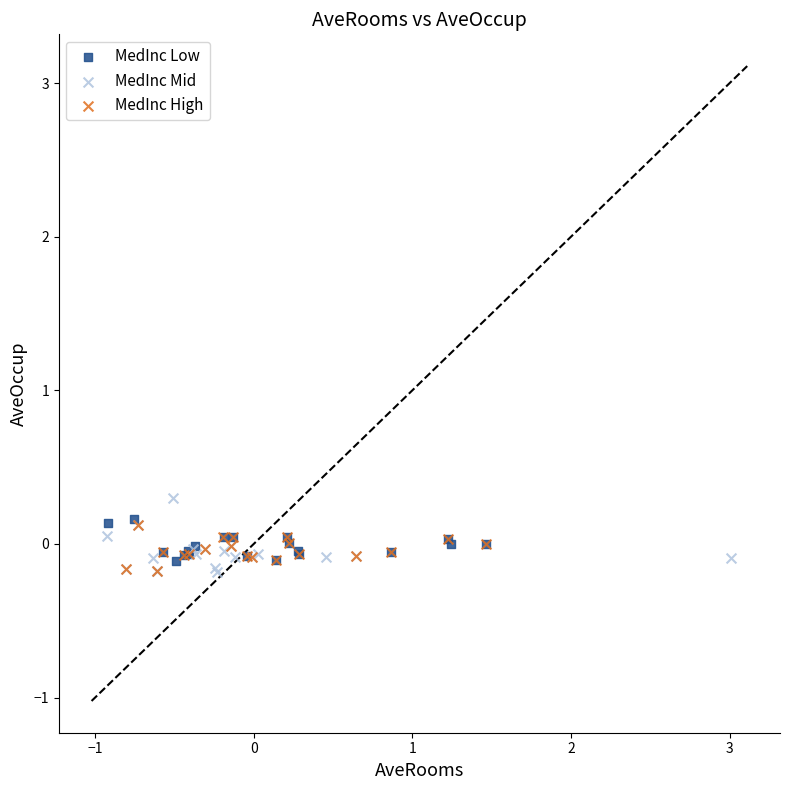

Which series has the largest Y range (max minus min)?

MedInc Mid